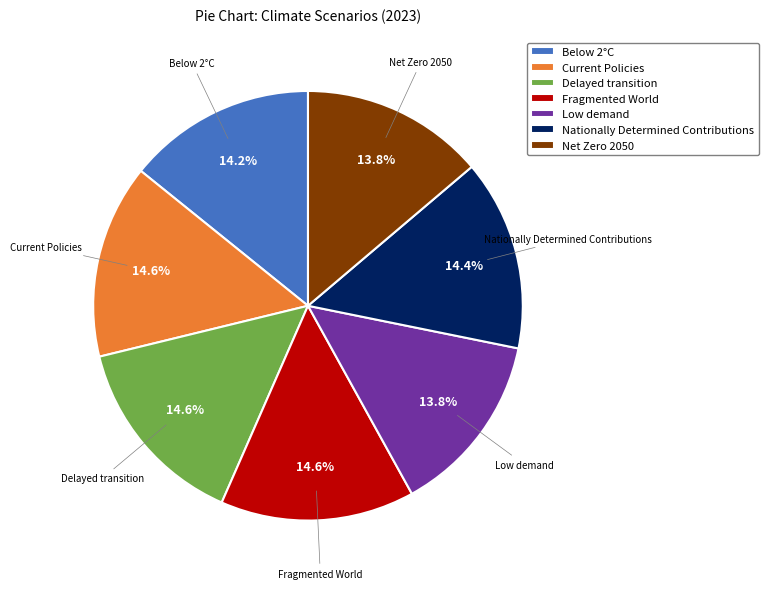

To the nearest percent, what is the difference between the largest and smallest slice percentages?

1%